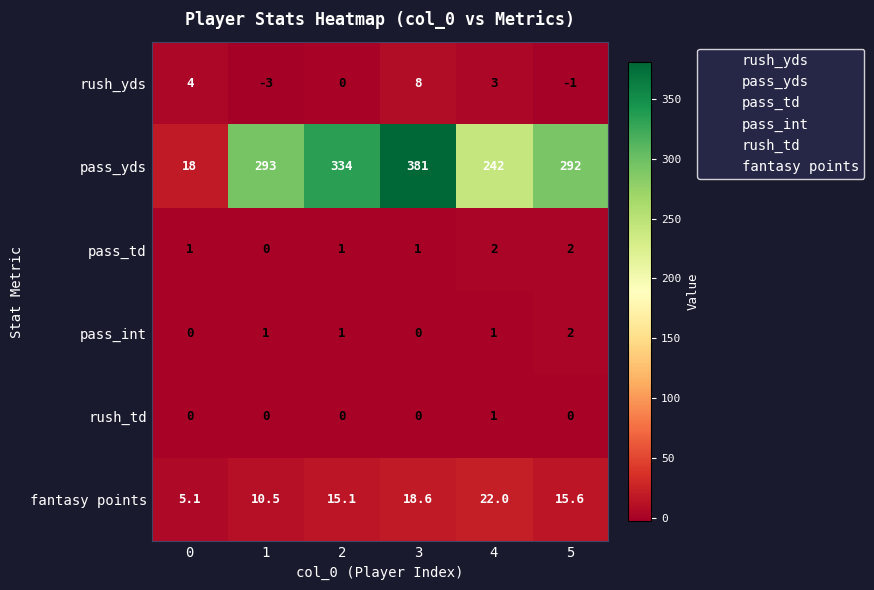

Which series changed the most between 1 and 4?

pass_yds